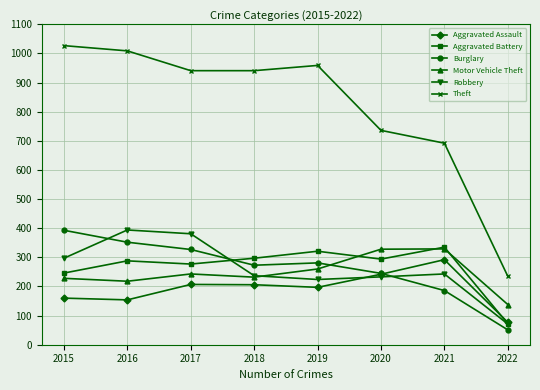

What is the difference between the Aggravated Battery values at 2021 and 2017?

58